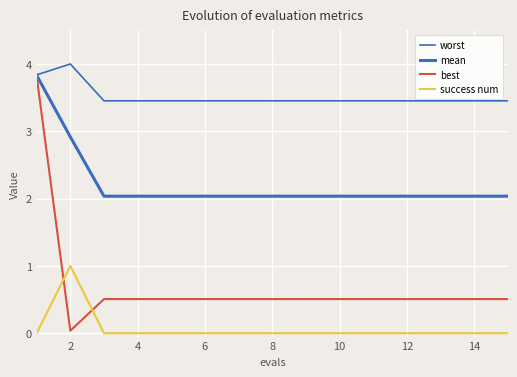

True or false: mean and success num intersect in this chart.

False